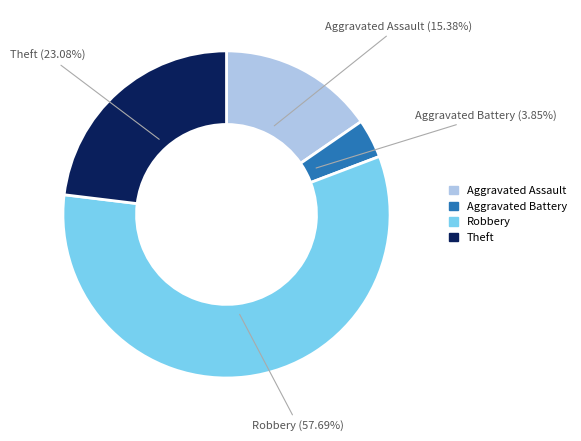

True or false: Aggravated Battery accounts for 12% of the total.

False